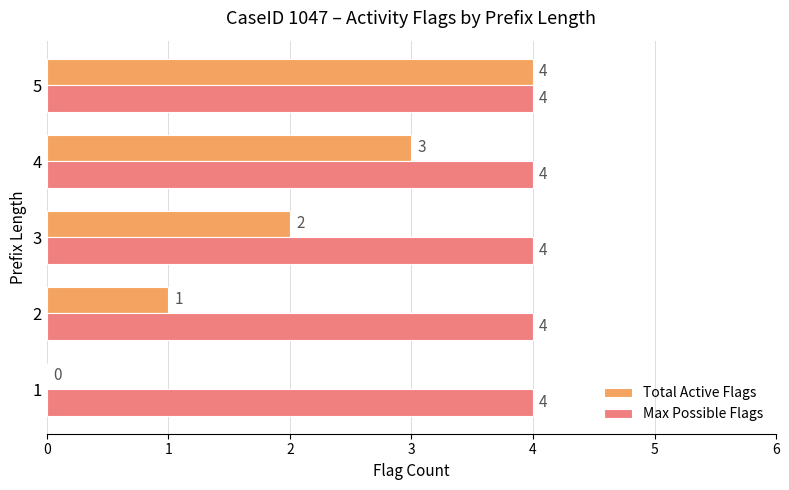

Is it true that Max Possible Flags equals 0.5 at 1?

False